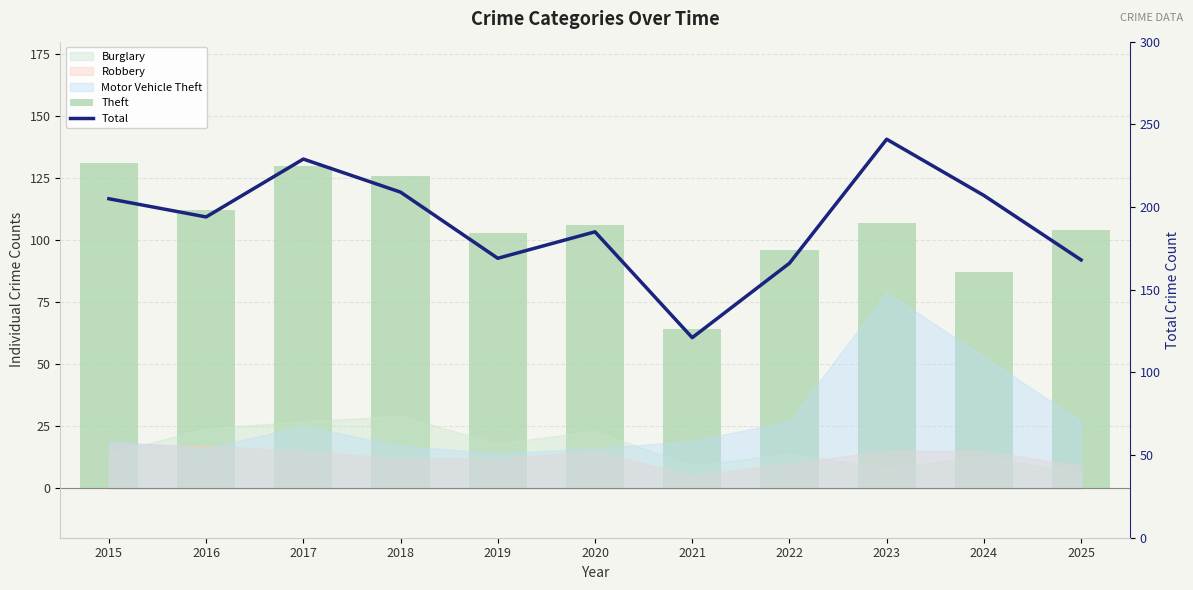

Reading left to right, list all the values displayed in this chart.

Theft: 2015=131	2016=112	2017=130	2018=126	2019=103	2020=106	2021=64	2022=96	2023=107	2024=87	2025=104
Total: 2015=205	2016=194	2017=229	2018=209	2019=169	2020=185	2021=121	2022=166	2023=241	2024=207	2025=168